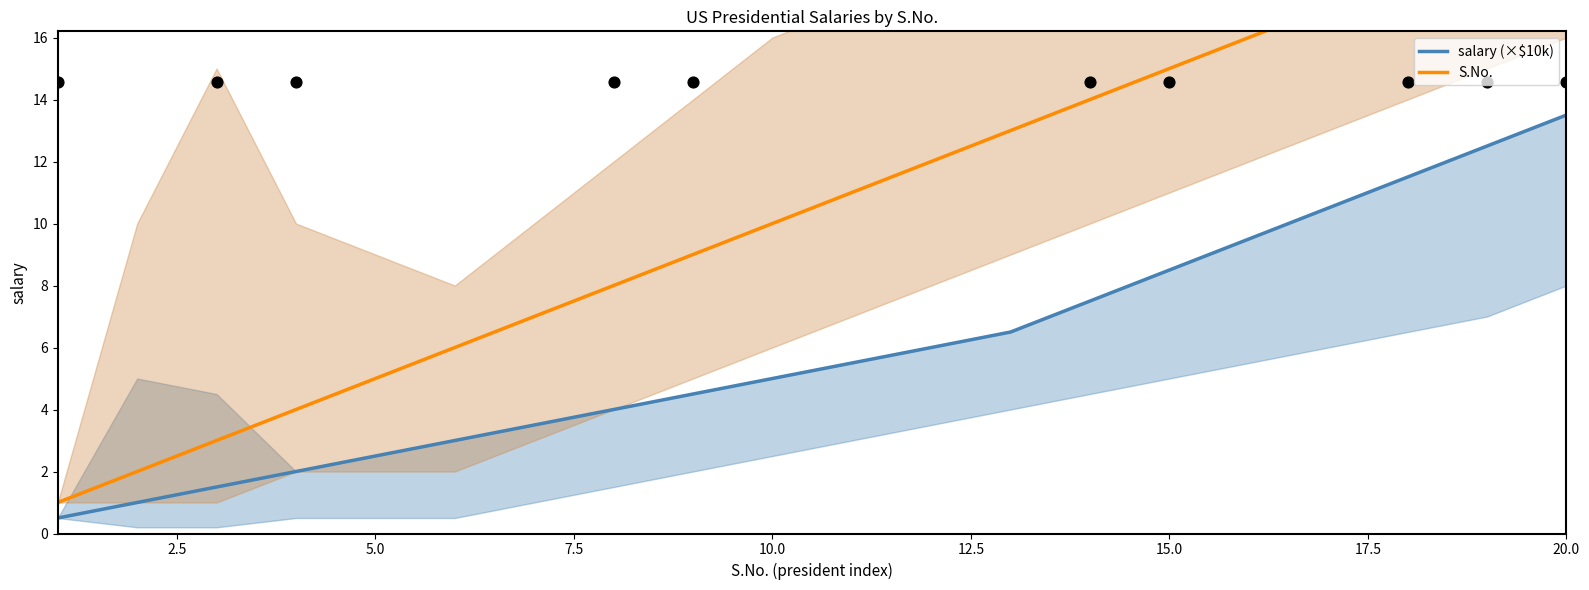

What are all the series names shown in the legend?

salary (×$10k), S.No.